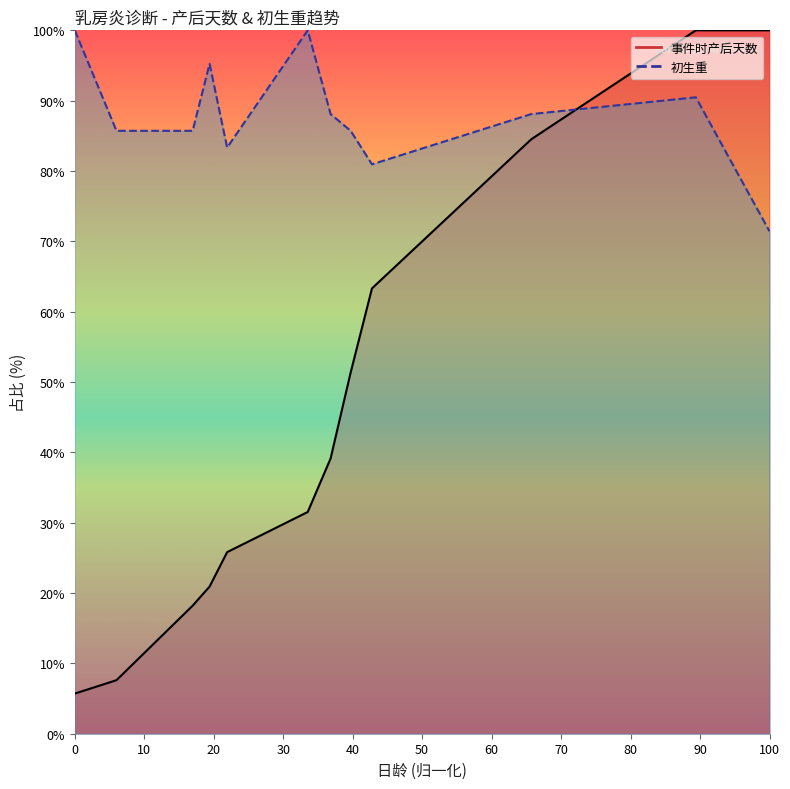

How many lines are shown in the chart?

2